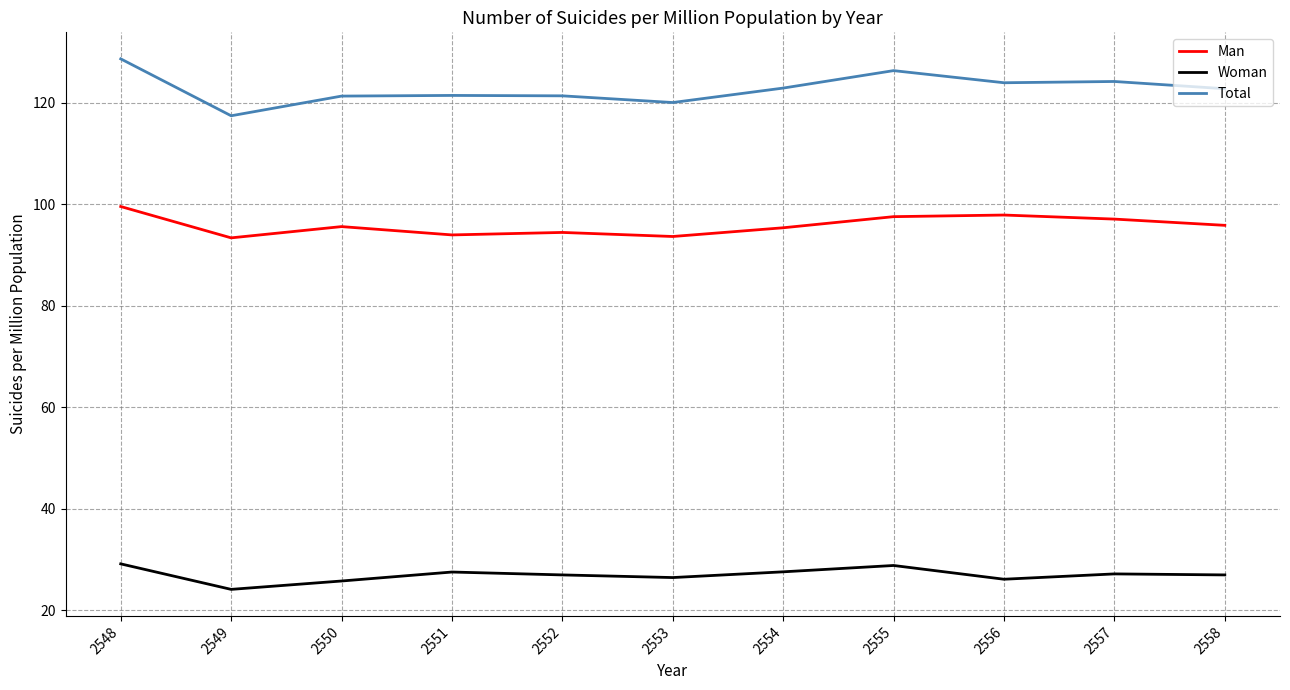

What is the difference between the maximum and minimum values in the Woman series?

5.0